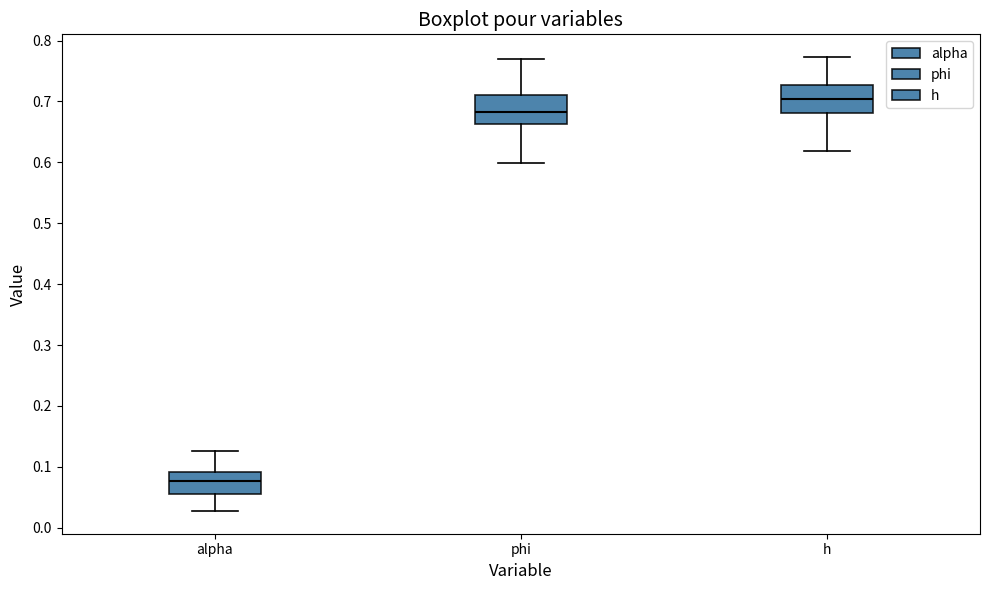

Which box's median line is the highest?

h